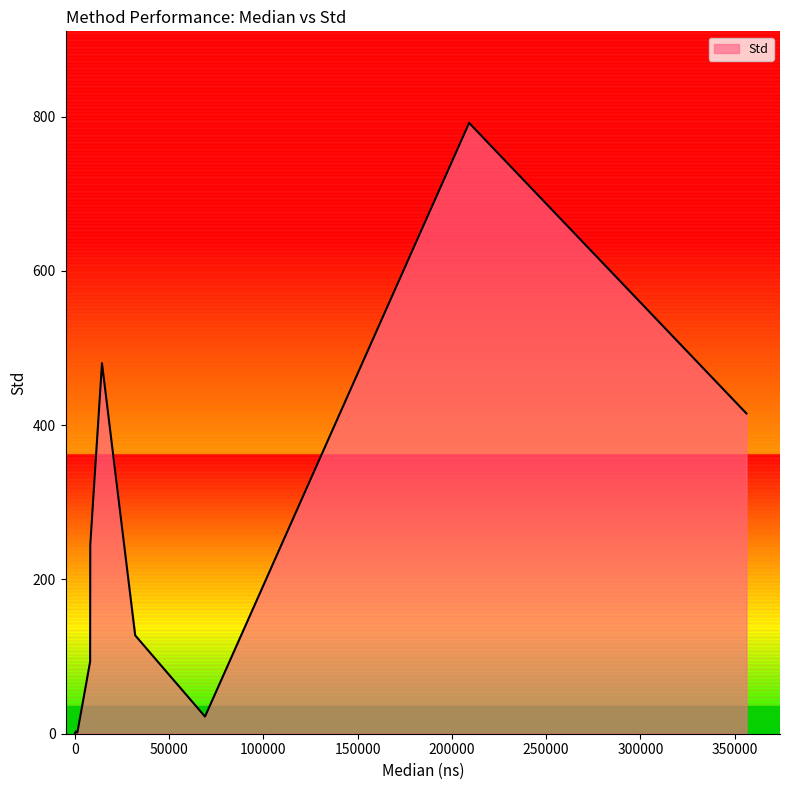

What is the greatest value displayed?

791.7